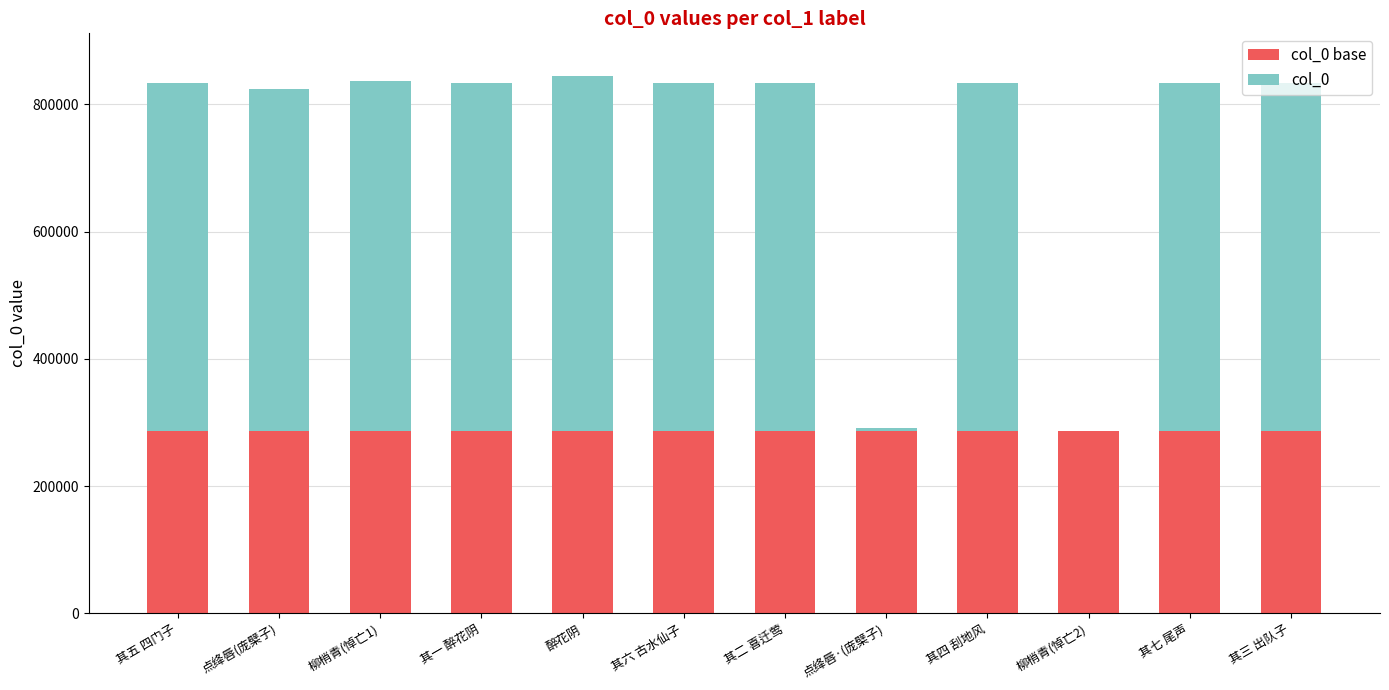

What is the total value across all series at 其二 喜迁莺?

834303